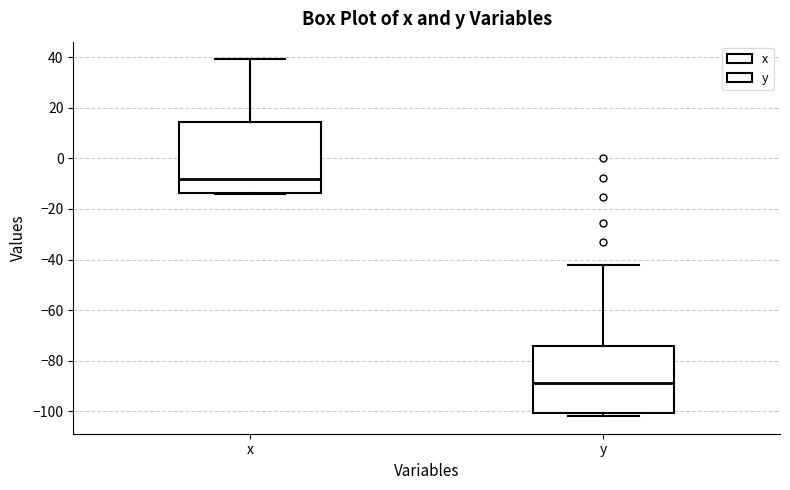

Where is the upper edge of the box for y on the y-axis? The values are not printed on the chart, so give them approximately, as read against the axis.

-74